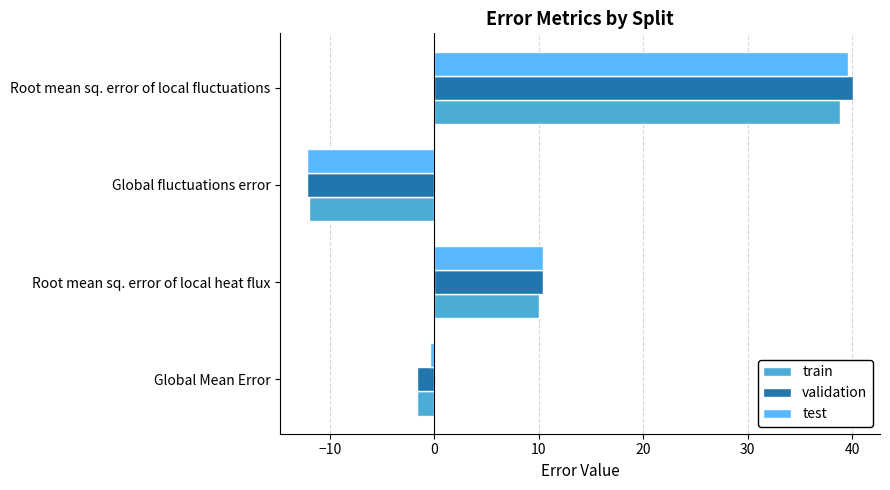

What value does the test series have at Global fluctuations error?

-12.2